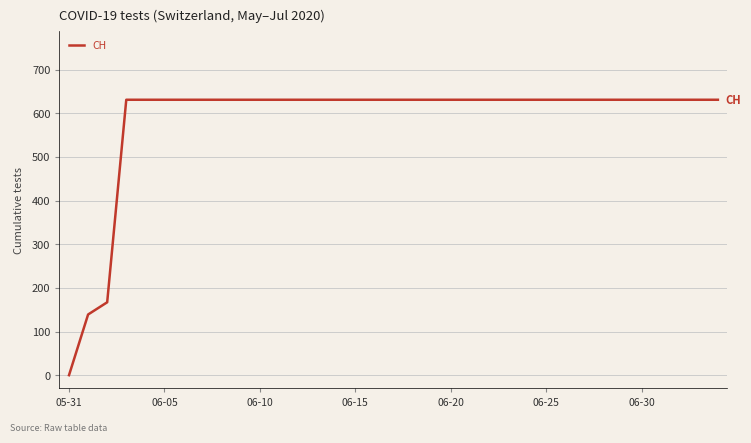

What is the greatest value displayed?

631